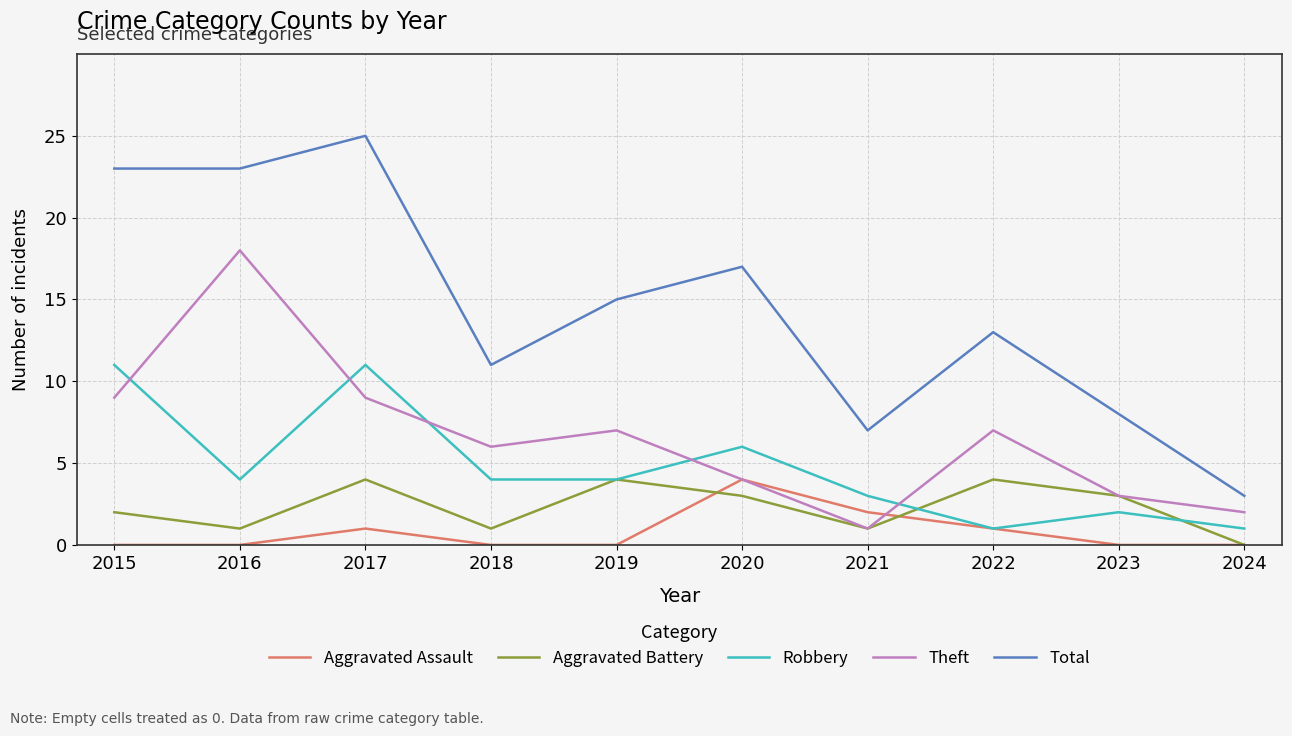

At which category is the sum across all series the highest?

2017